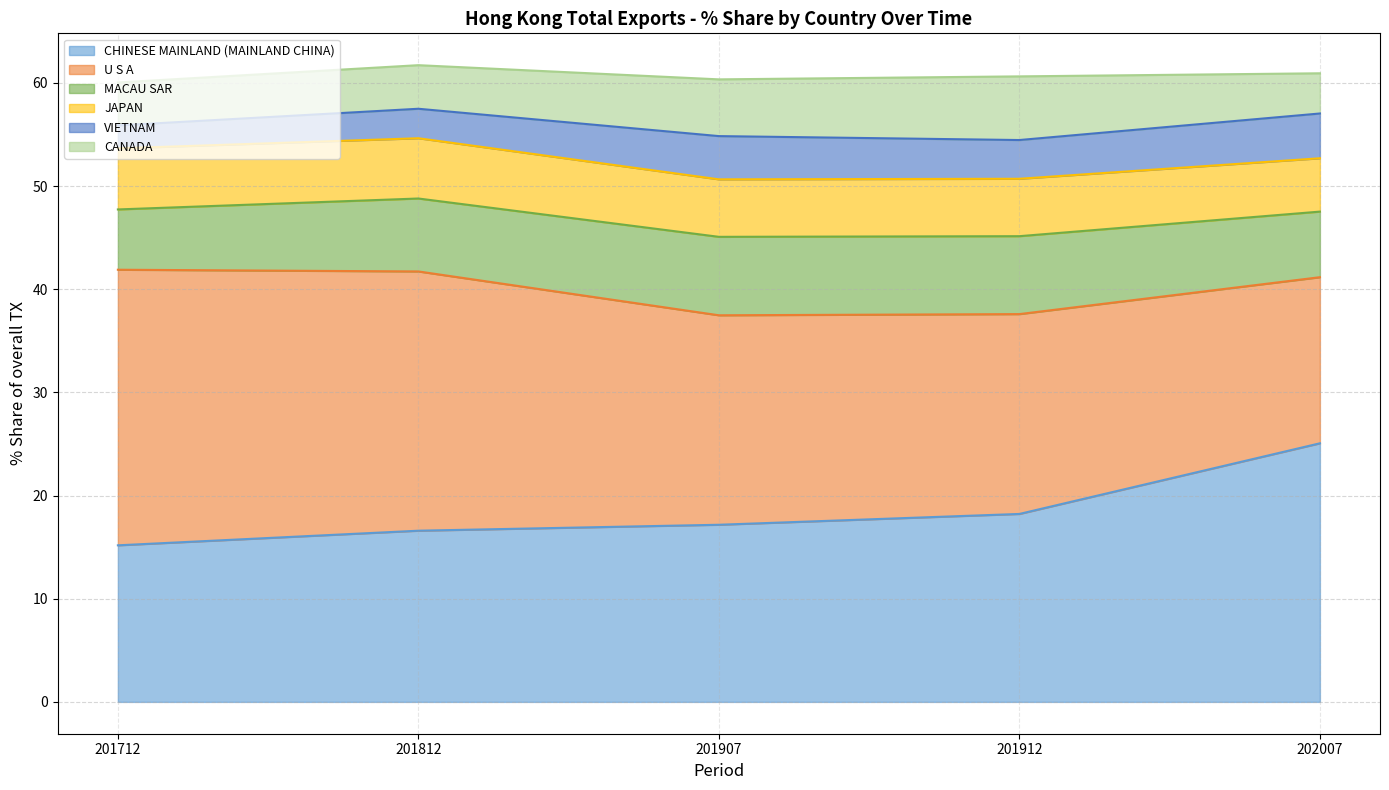

What is the total value across all series at 201712?

60.0